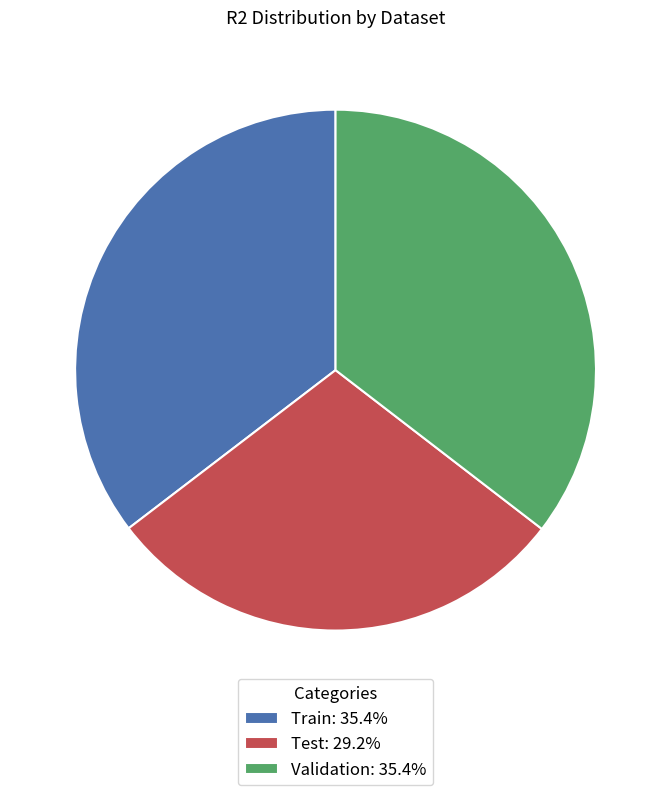

Combined, do Train: 35.4% and Test: 29.2% account for over 50%?

Yes